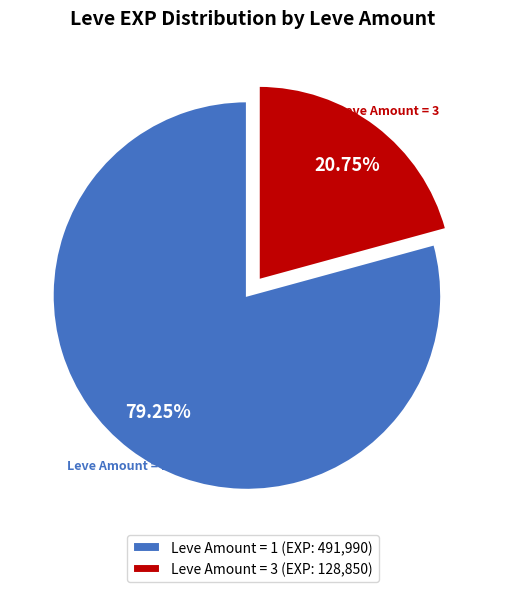

What is the smallest slice in the pie chart?

Leve Amount = 3